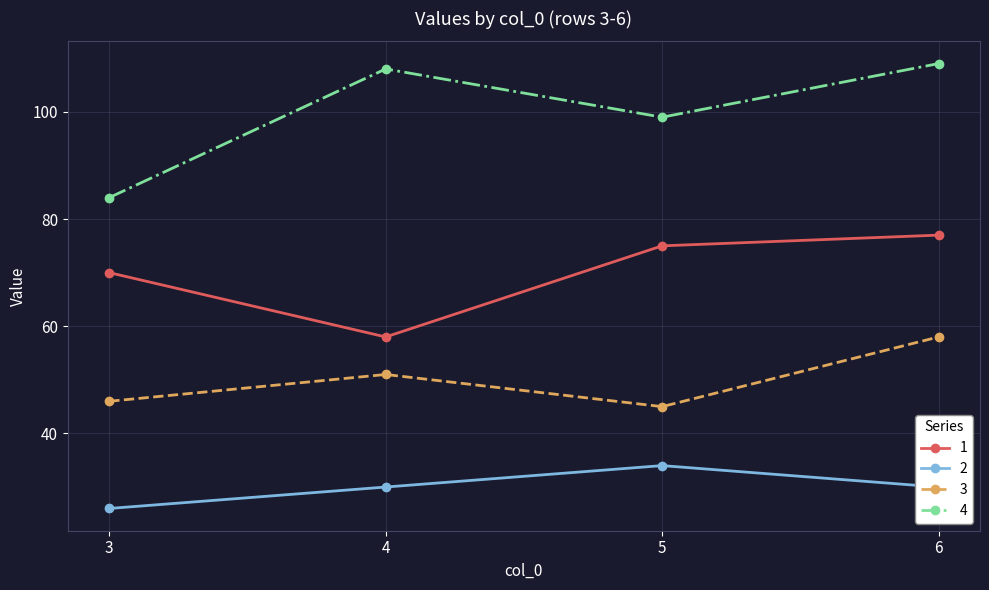

What is the sum of the 1 values at 4 and 6?

135